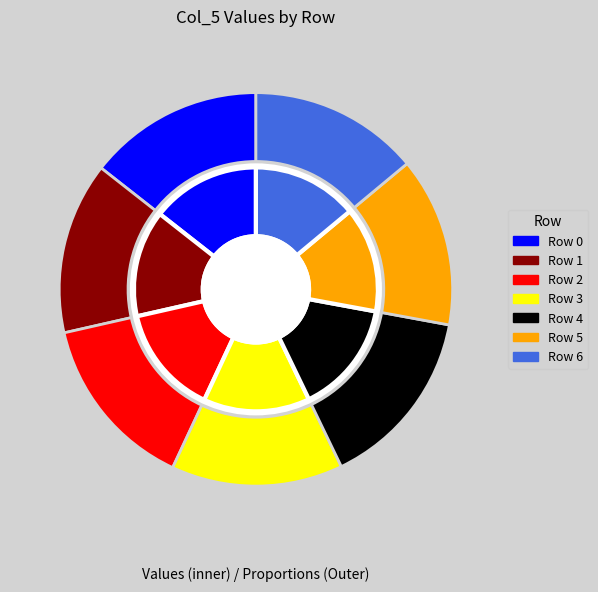

To the nearest percent, what is the difference between the largest and smallest slice percentages?

1%